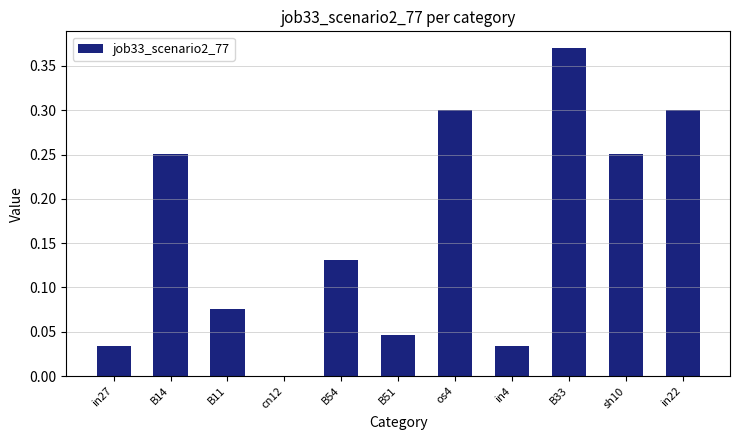

Between cn12 and B54, which is larger?

B54